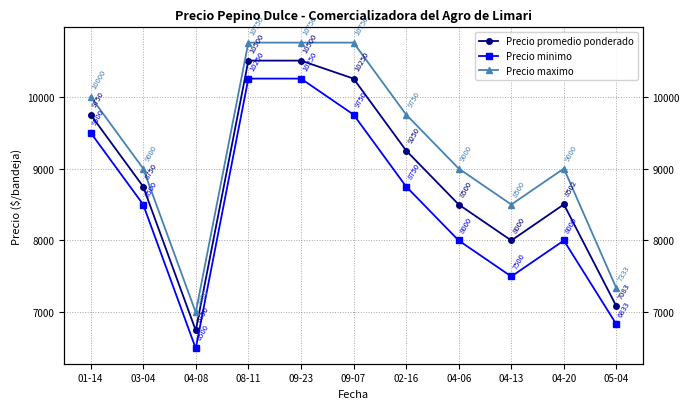

At how many categories does at least one series exceed 9768?

4